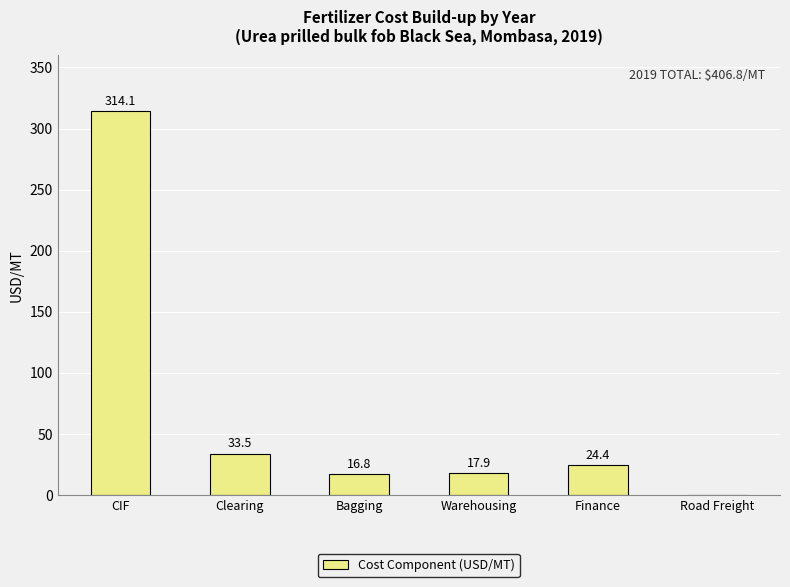

Does the chart contain stacked bars?

No